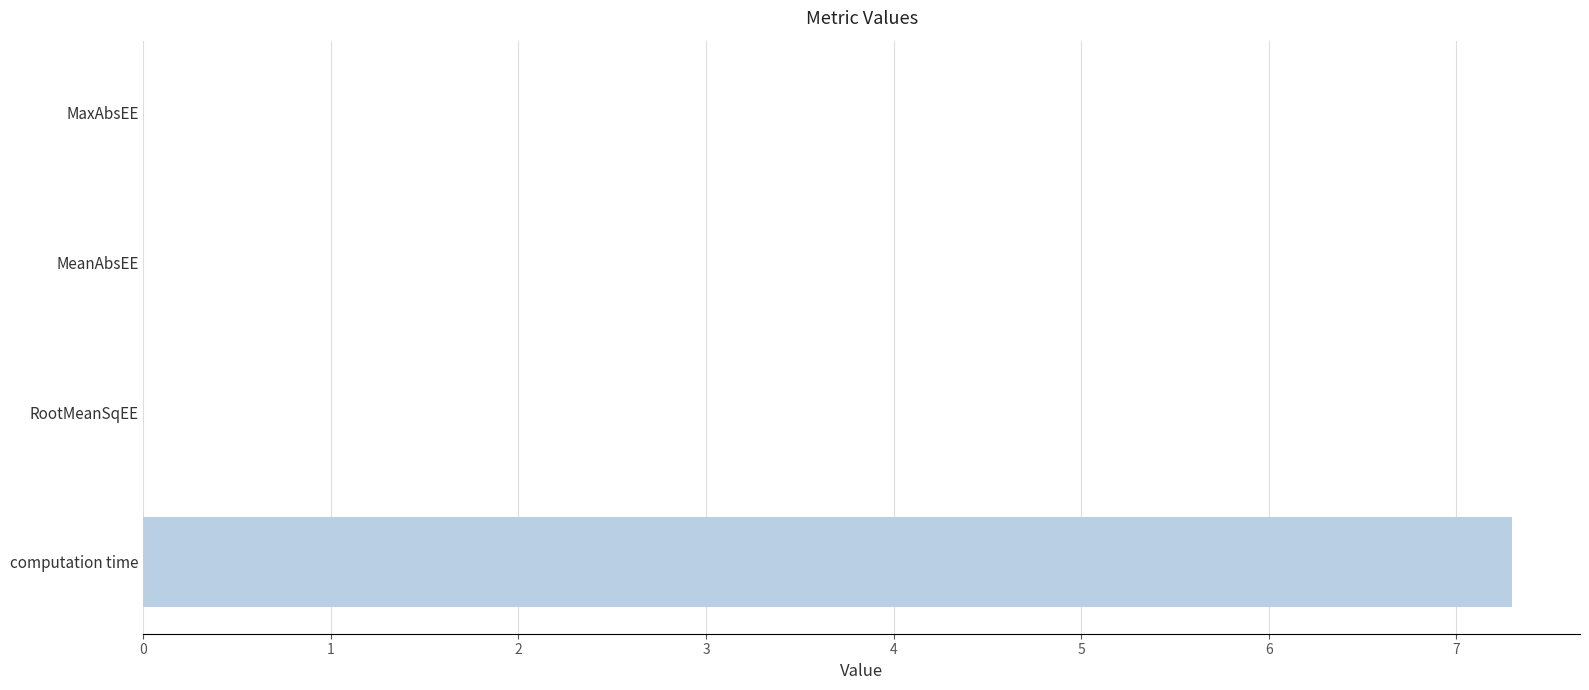

The chart shows a value of 0.0 at MaxAbsEE. True or false?

True